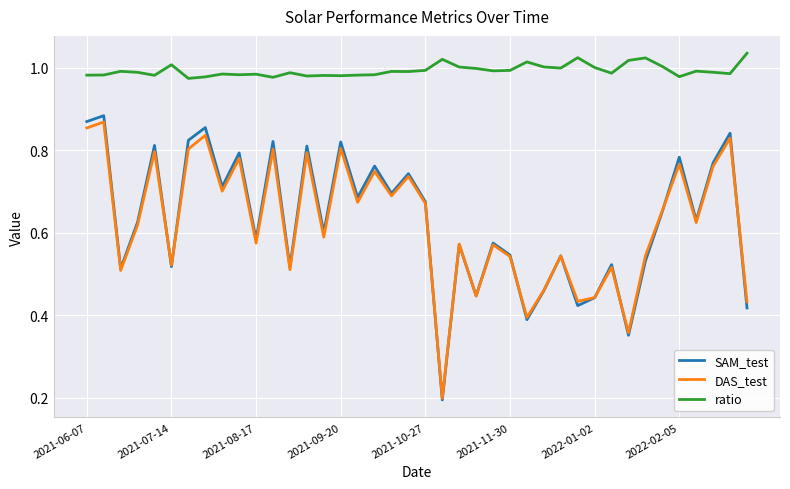

Which series has the widest spread of values?

SAM_test